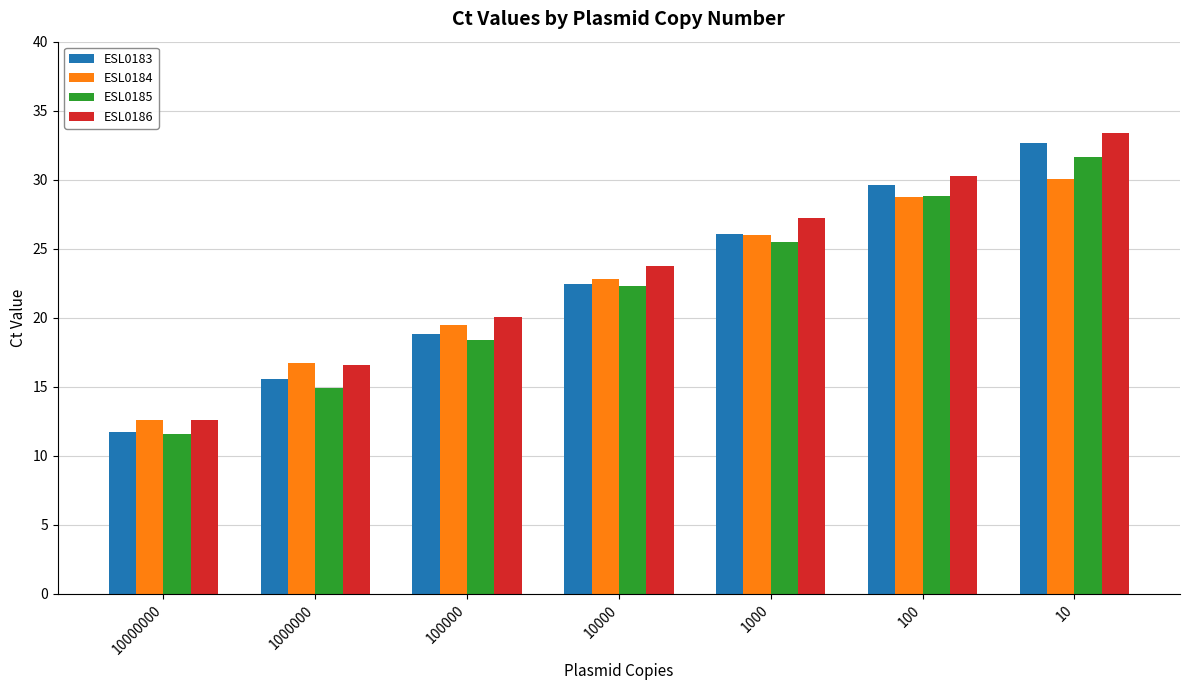

At which category does the chart reach its peak across all series?

10